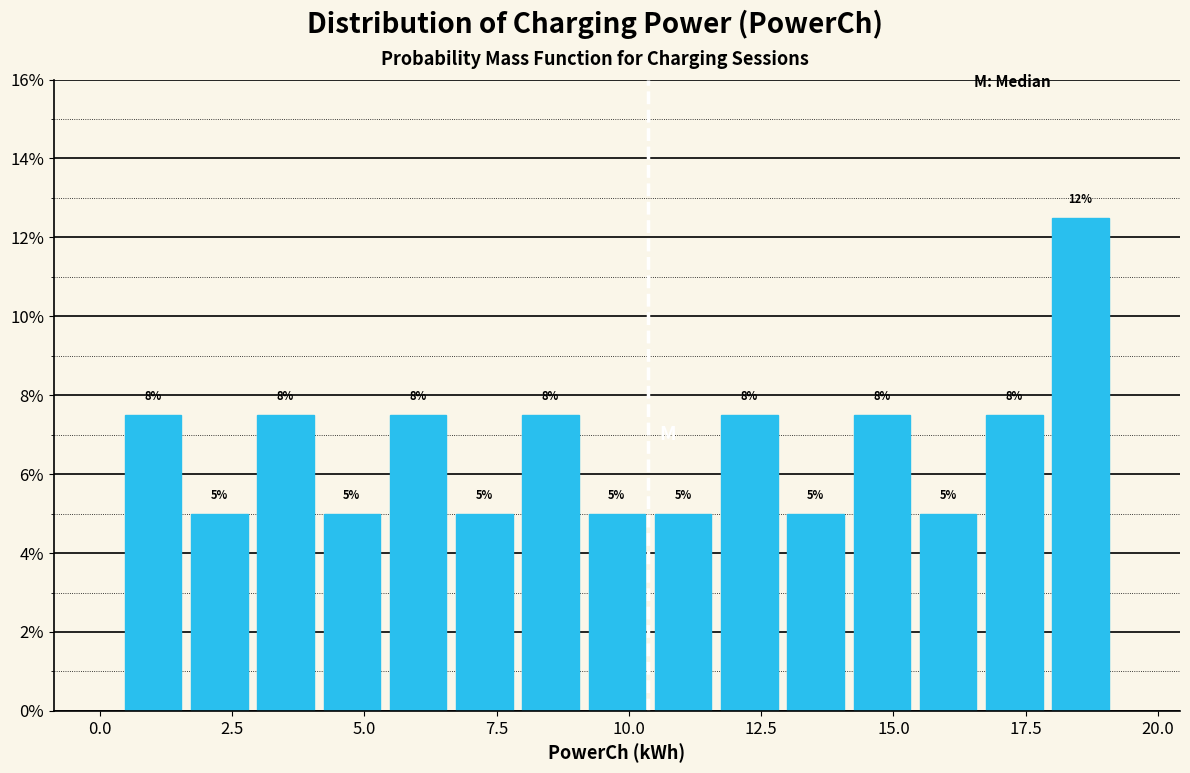

Read against the x-axis, roughly where is the centre of the tallest bar?

18.5